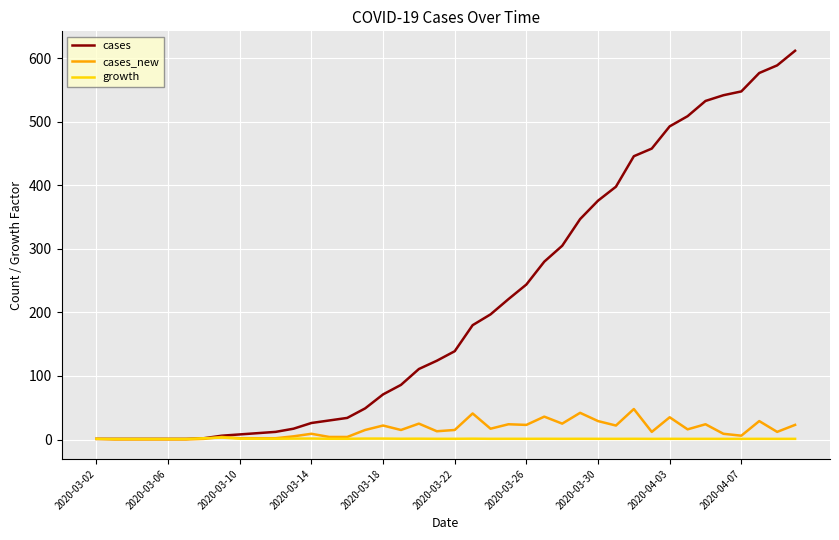

Which series has the largest total across all categories?

cases